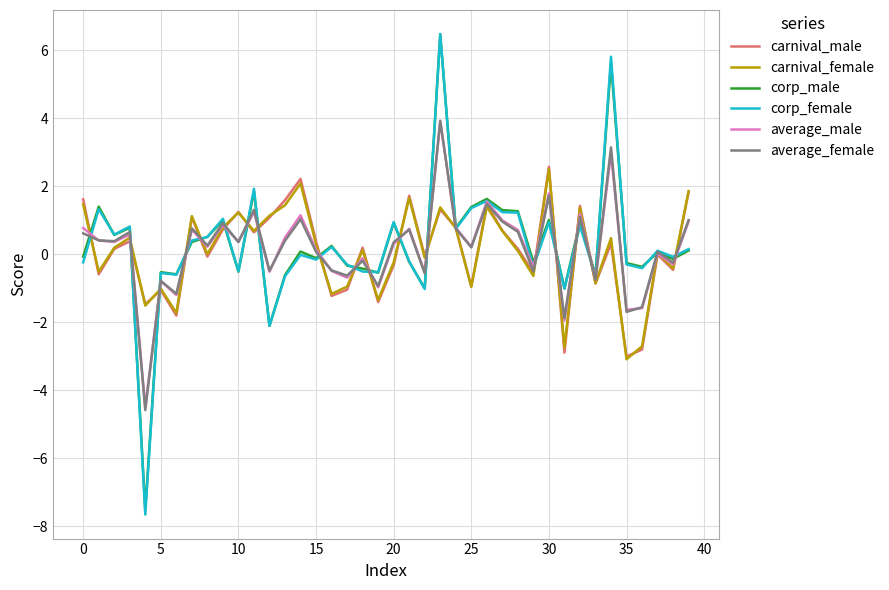

Which series has the widest spread of values?

corp_female